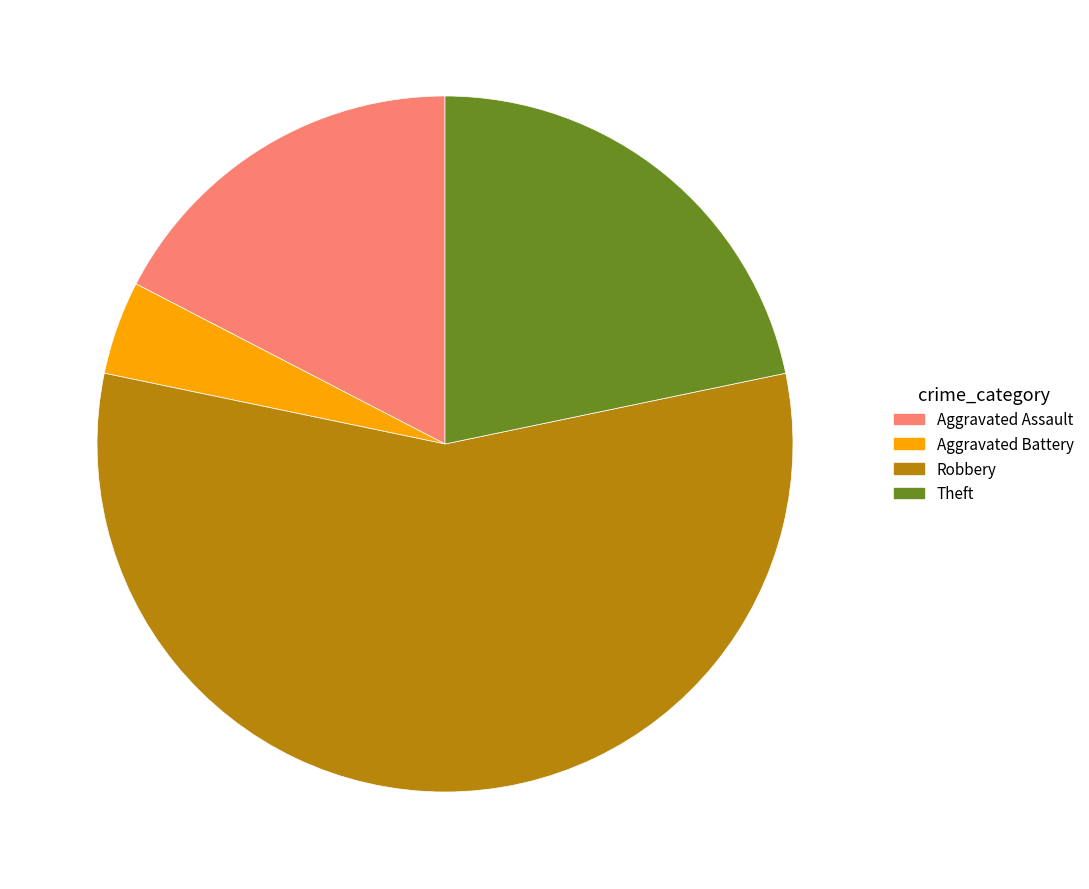

The Robbery slice represents 69% of the pie. True or false?

False